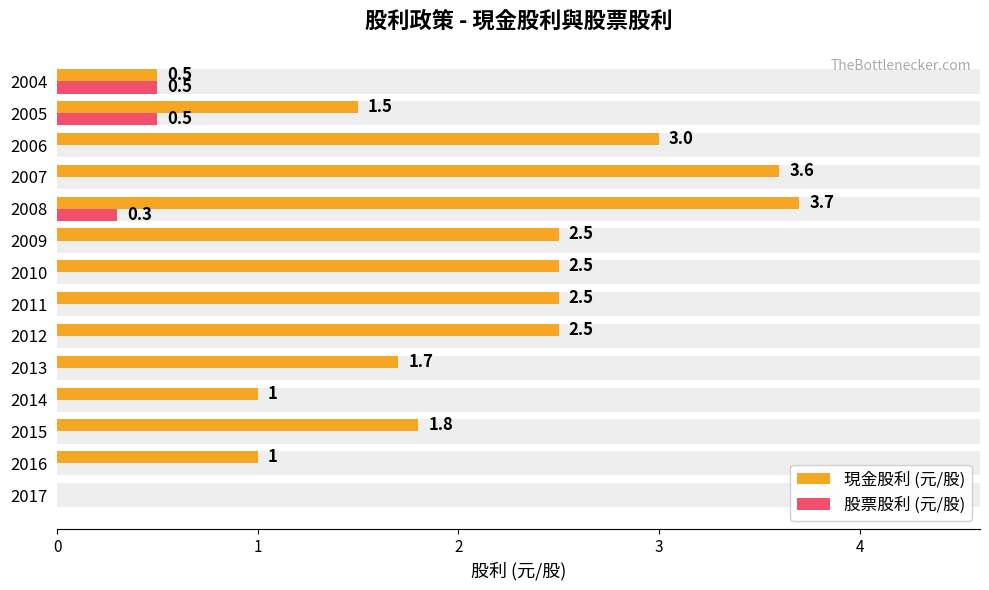

What is the maximum value shown in the chart?

3.7